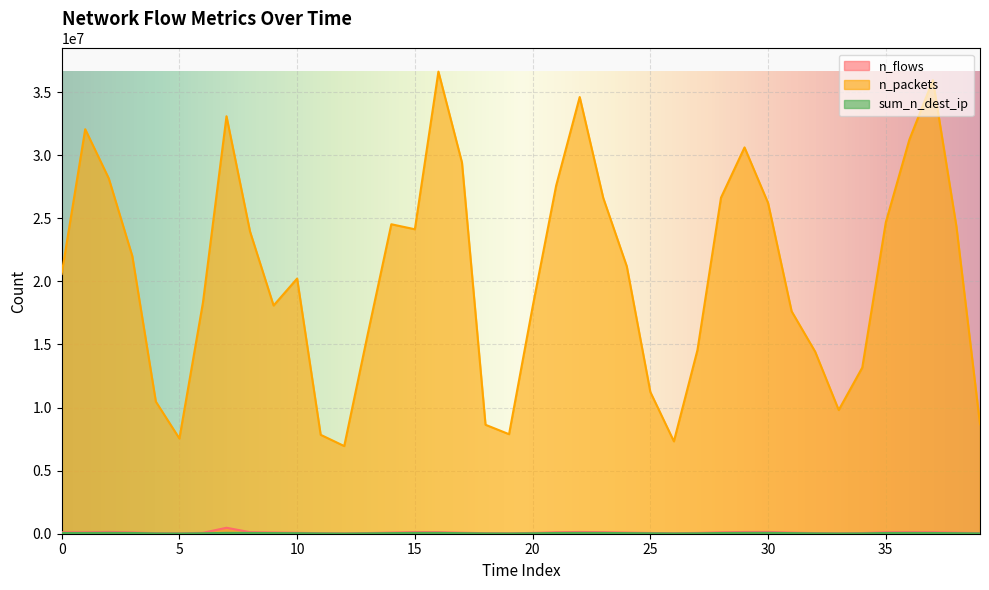

At which category does the chart reach its peak across all series?

16